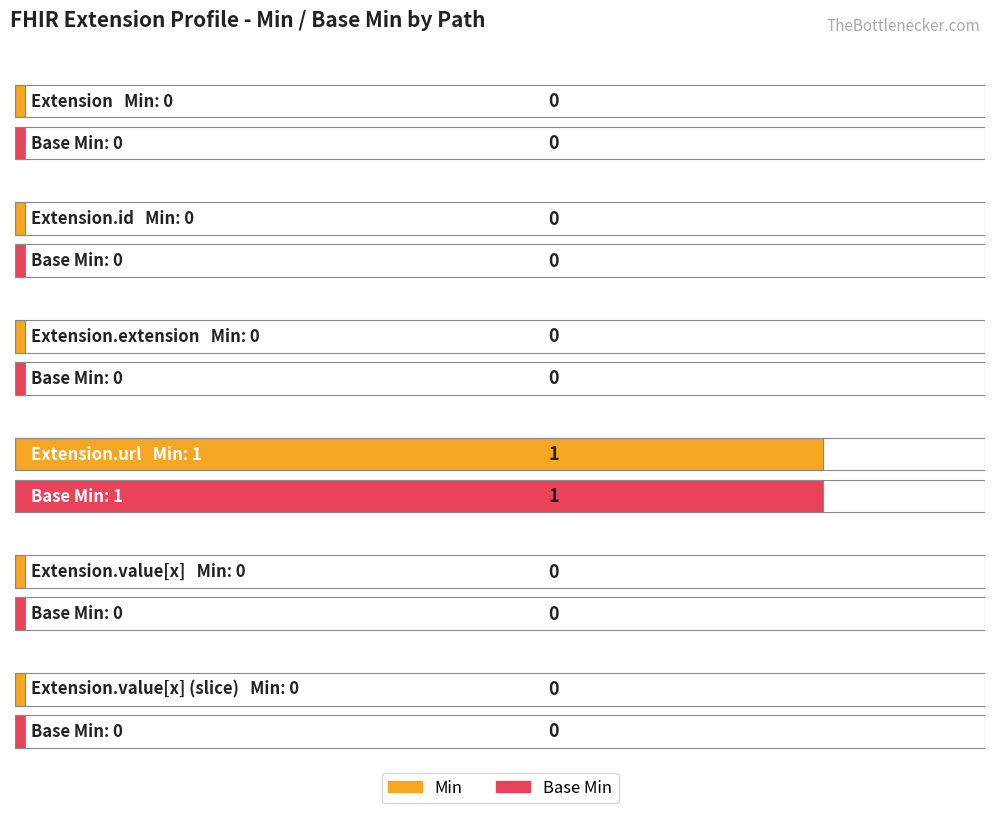

Which series has the widest spread of values?

Min